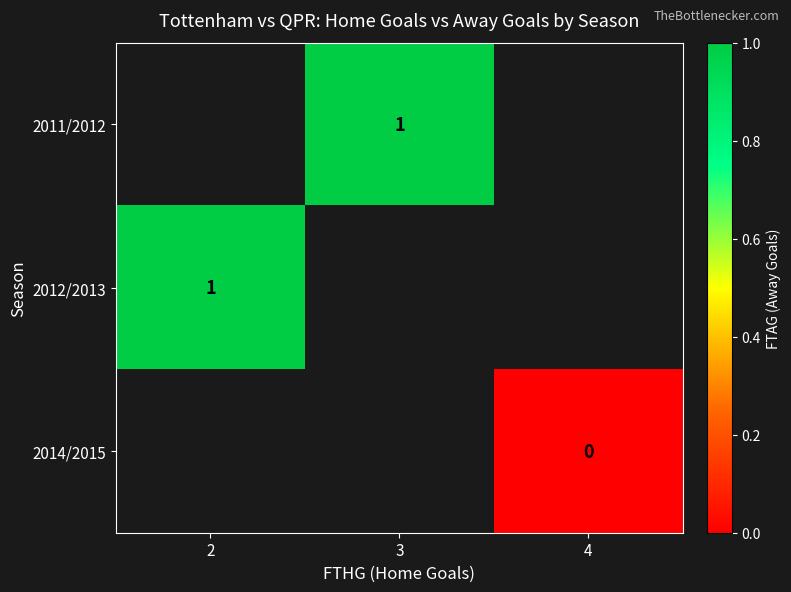

Is it true that 2012/2013 equals 0 at 2?

False